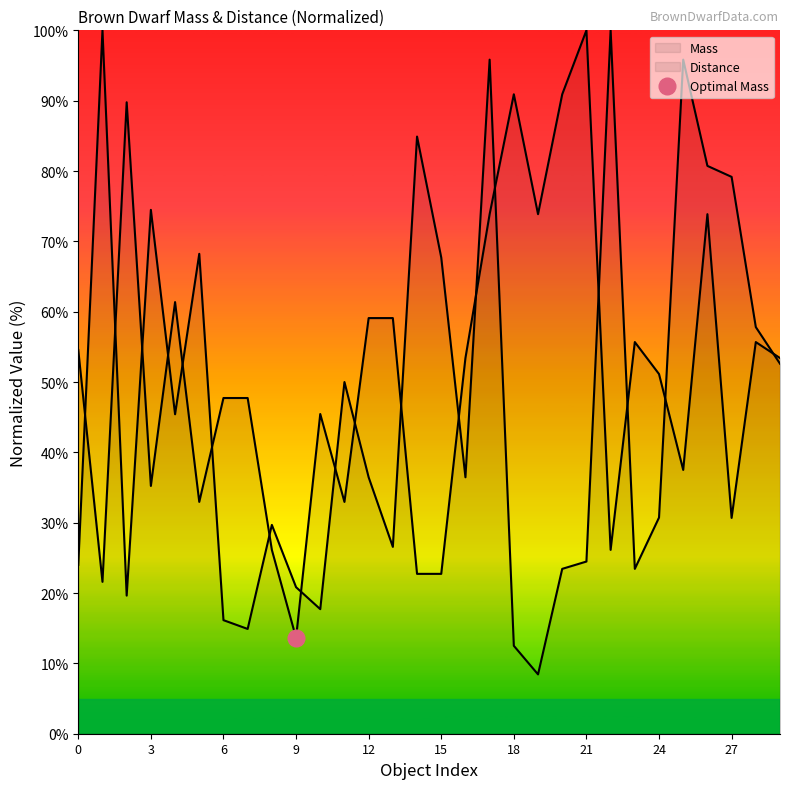

Is the value of Distance at 5 greater than the value of Mass at 23?

Yes